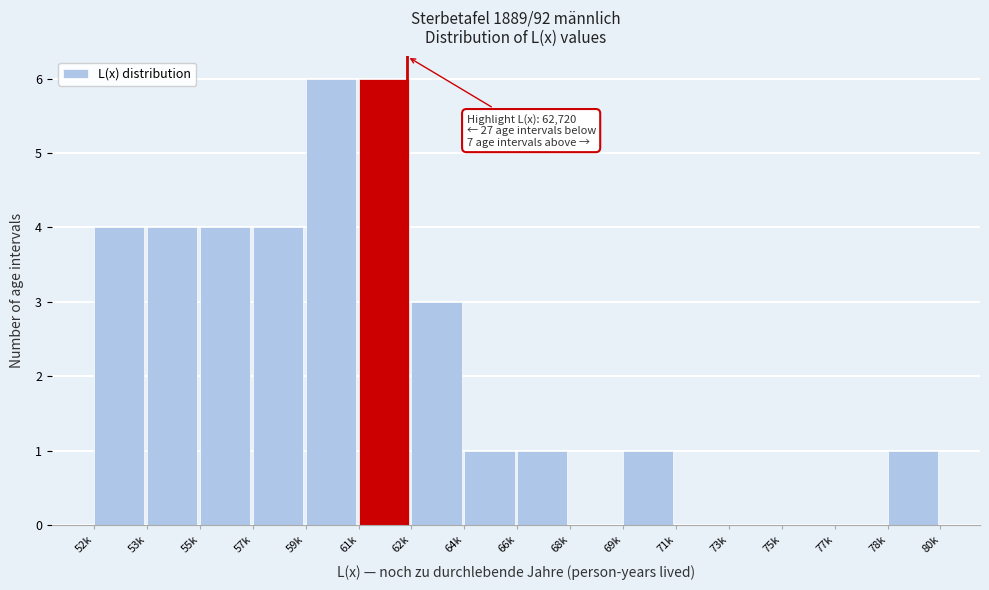

Reading left to right, what are all the values shown in this chart?

52k=4	53k=4	55k=4	57k=4	59k=6	61k=6	62k=3	64k=1	66k=1	68k=0	69k=1	71k=0	73k=0	75k=0	77k=0	78k=1